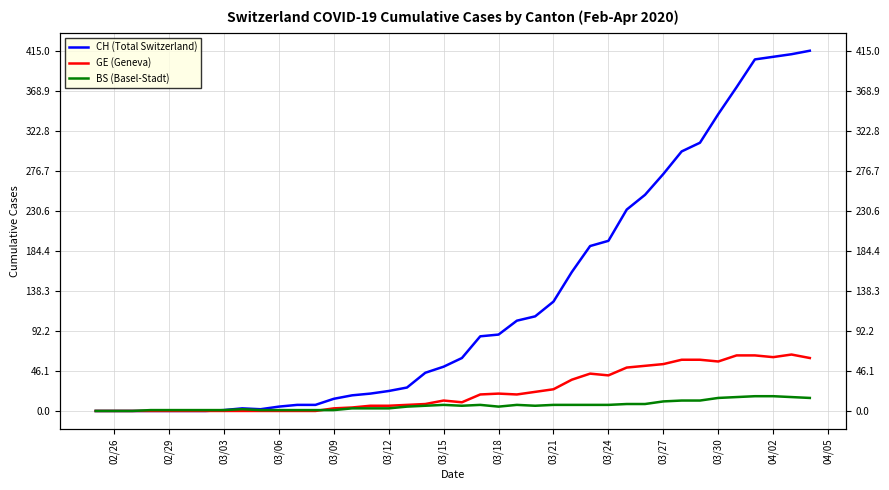

How many categories are shown in the chart?

40